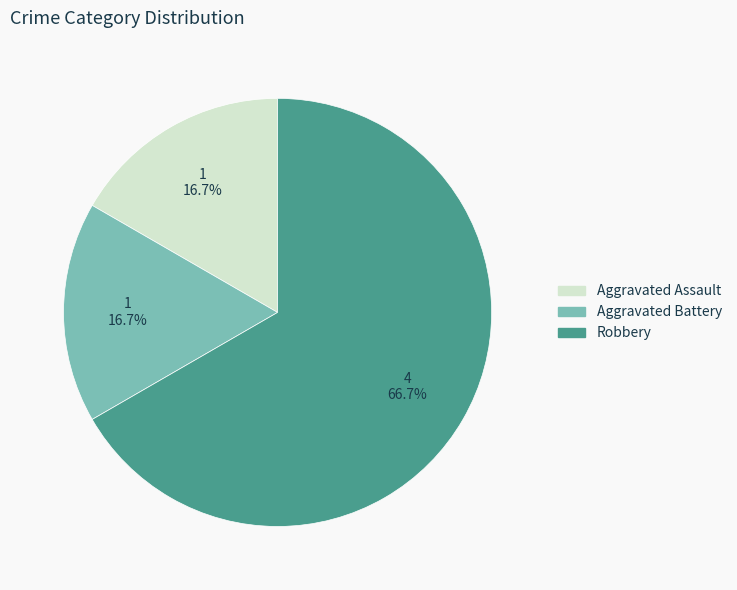

Which category accounts for the majority?

Robbery